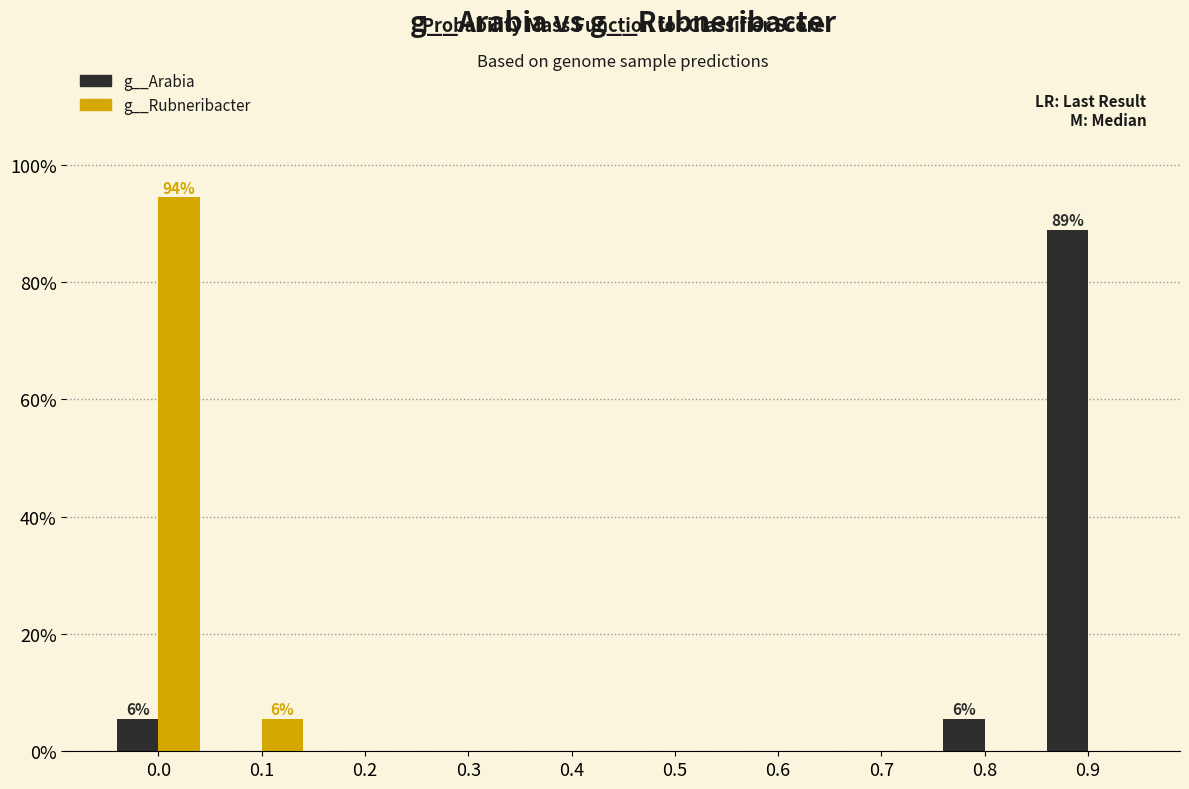

Reading right to left, transcribe all the data shown in this chart.

g__Arabia: 0.9=88.9	0.8=5.6	0.7=0.0	0.6=0.0	0.5=0.0	0.4=0.0	0.3=0.0	0.2=0.0	0.1=0.0	0.0=5.6
g__Rubneribacter: 0.9=0.0	0.8=0.0	0.7=0.0	0.6=0.0	0.5=0.0	0.4=0.0	0.3=0.0	0.2=0.0	0.1=5.6	0.0=94.4